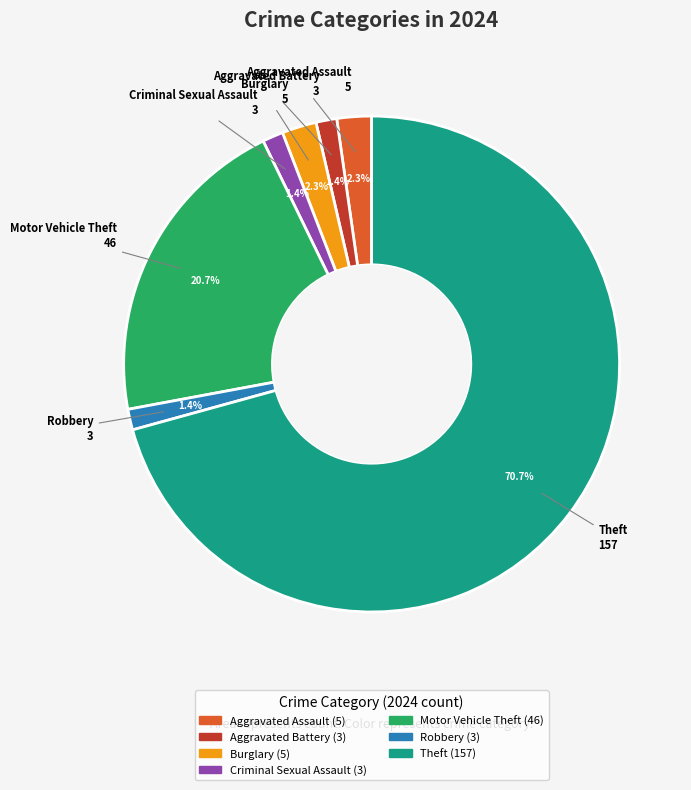

Is there any slice that represents more than half of the pie?

Yes